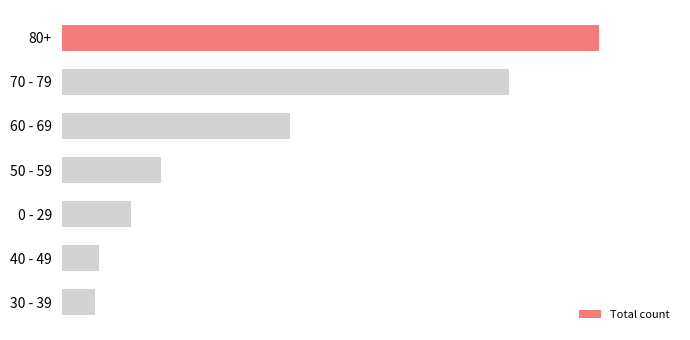

Does the chart contain any negative values?

No